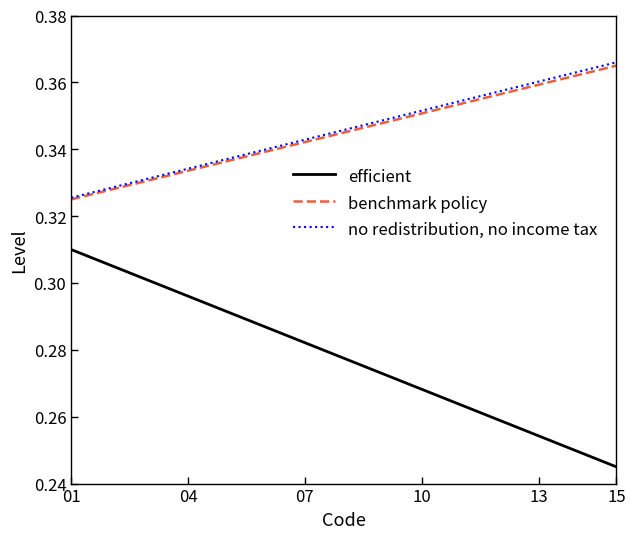

Which series has the widest spread of values?

efficient